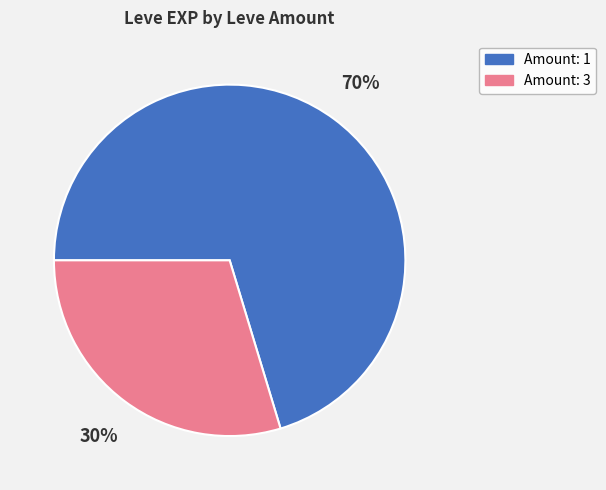

Is there any slice that represents more than half of the pie?

Yes